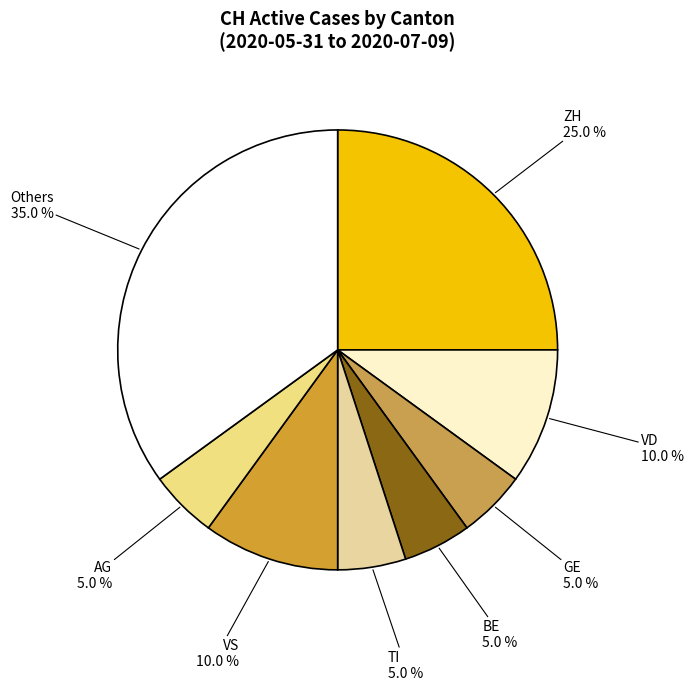

Approximately how many times larger is the value at BE compared to TI?

1.0